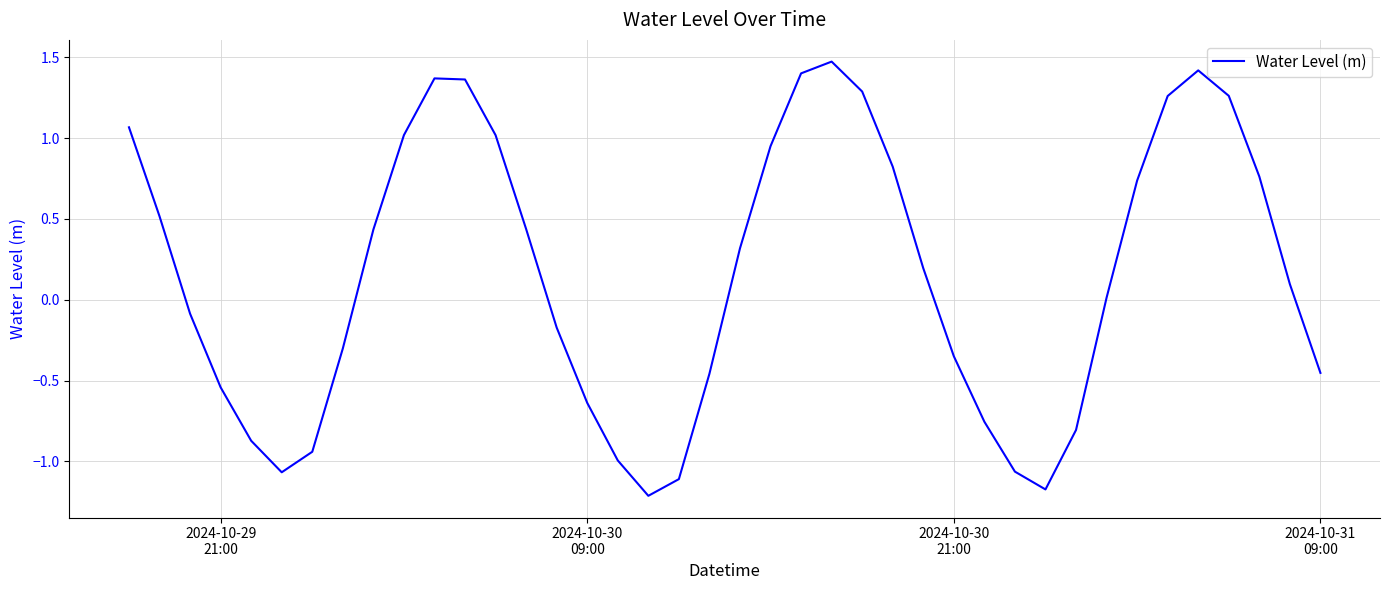

What is the minimum value shown in the chart?

-1.2